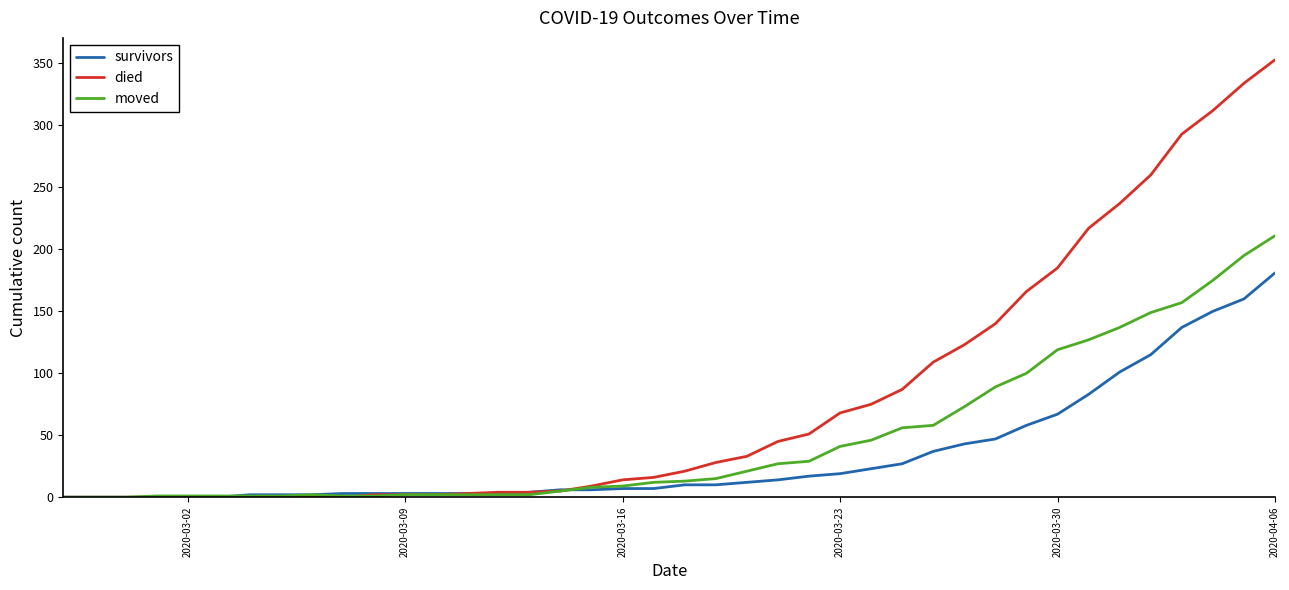

Which series has the largest range (max minus min)?

died